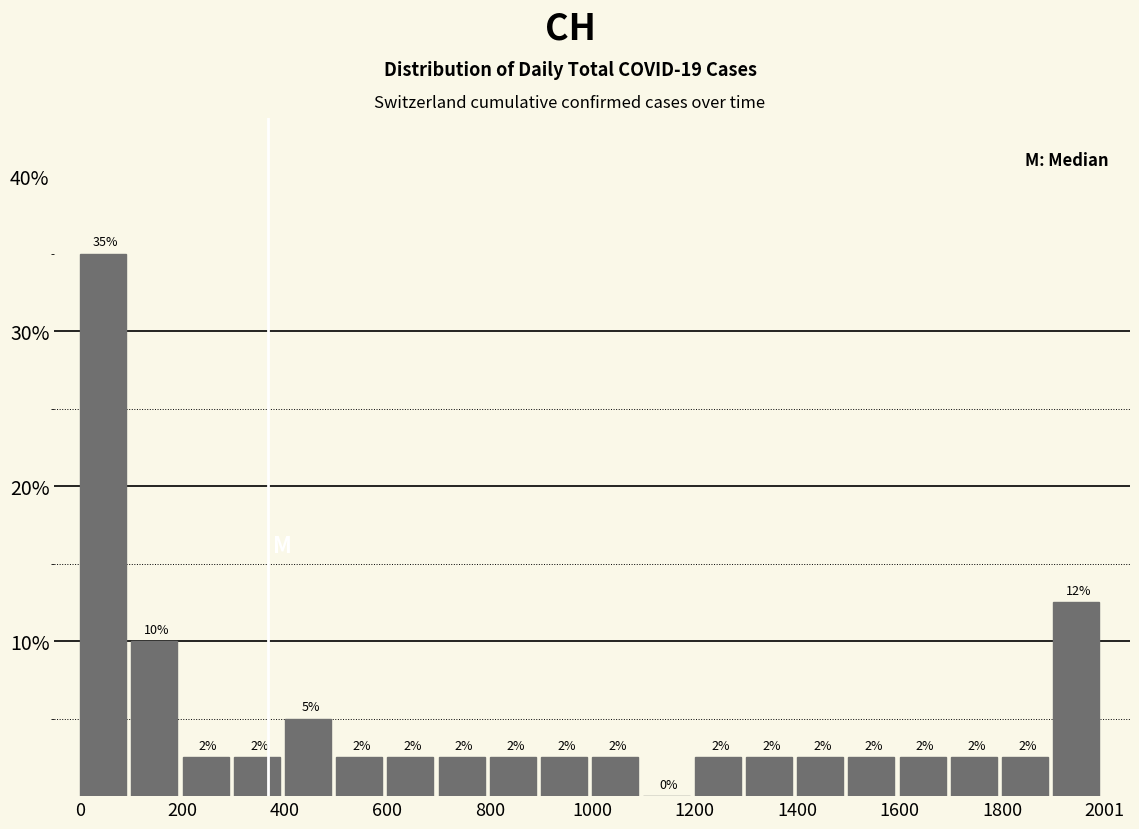

Read against the x-axis, roughly where is the centre of the tallest bar?

50